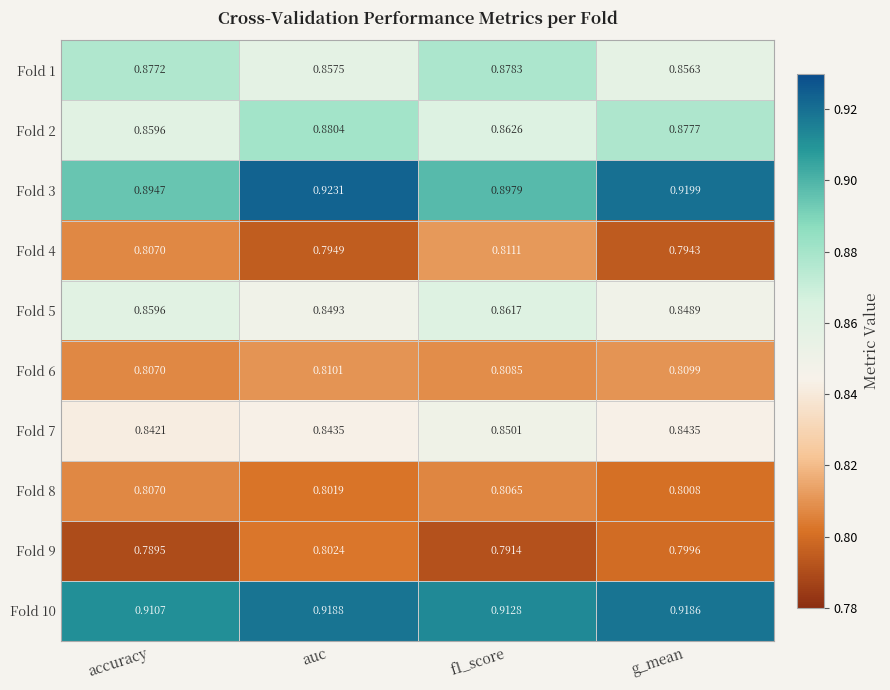

Where is Fold 10 nearest to the value 0?

accuracy